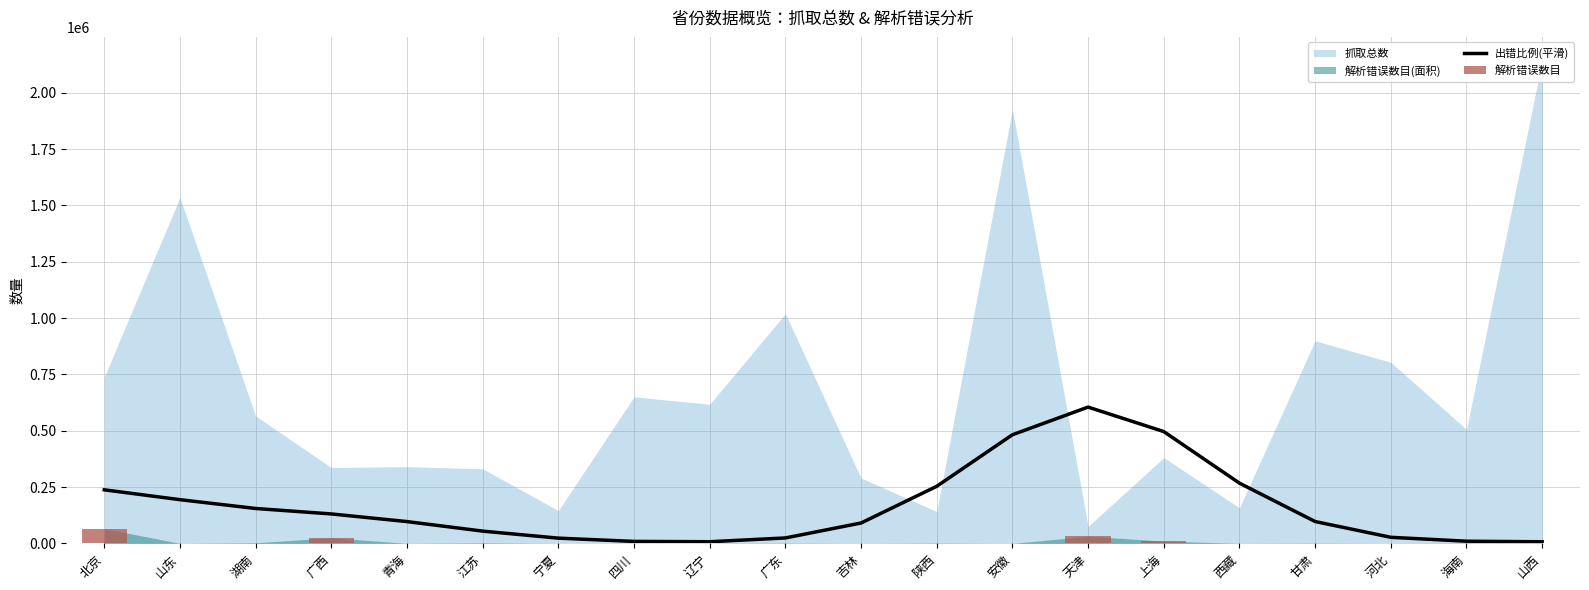

Reading left to right, list all the values displayed in this chart.

出错比例(平滑): 北京=237810.8	山东=194094.1	湖南=154999.6	广西=130783.2	青海=96831.2	江苏=54550.2	宁夏=23343.5	四川=8888.6	辽宁=7451.2	广东=24221.0	吉林=90535.9	陕西=253382.3	安徽=482147.3	天津=604897.8	上海=496287.7	西藏=267422.8	甘肃=97127.5	河北=27066.2	海南=9755.1	山西=7198.6
解析错误数目: 北京=65921.0	山东=37.0	湖南=2882.0	广西=24840.0	青海=355.0	江苏=2660.0	宁夏=0.0	四川=1.0	辽宁=4.0	广东=1386.0	吉林=6.0	陕西=1421.0	安徽=2.0	天津=31726.0	上海=10086.0	西藏=280.0	甘肃=1142.0	河北=1.0	海南=1309.0	山西=1983.0